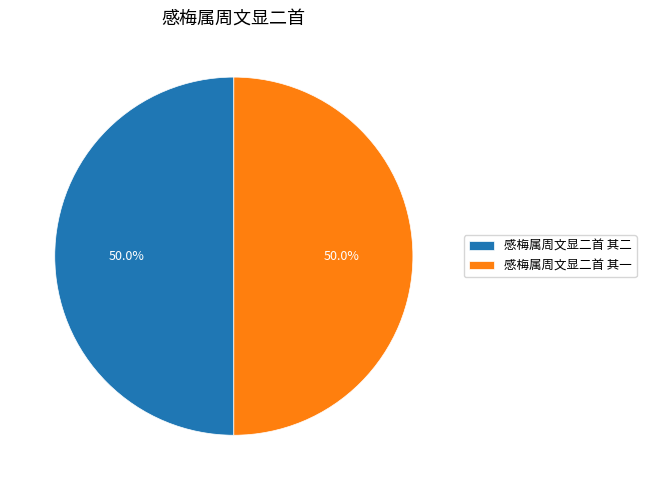

To the nearest percent, what is the combined percentage of 感梅属周文显二首 其二 and 感梅属周文显二首 其一?

100%